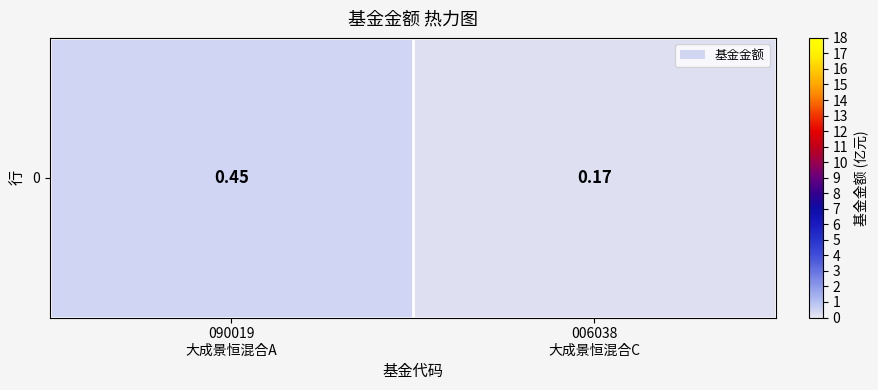

Reading left to right, what are all the values shown in this chart?

0.5	0.2